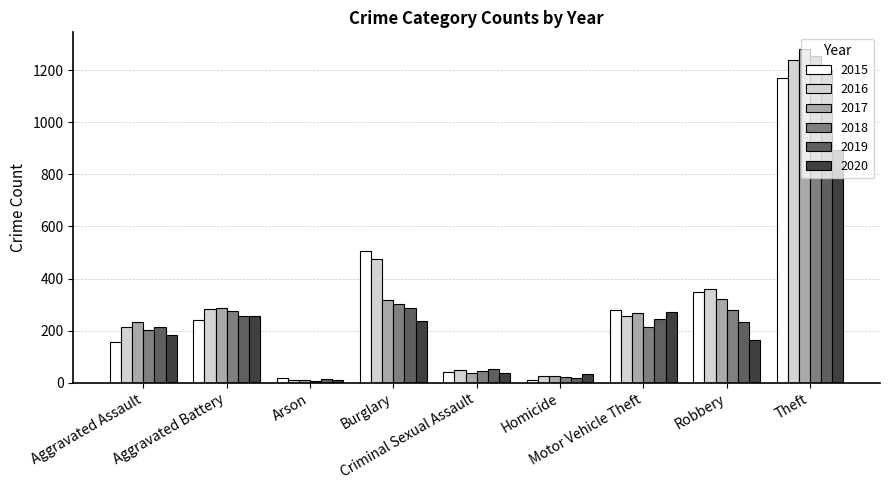

Is it true that 2017 equals 448 at Robbery?

False